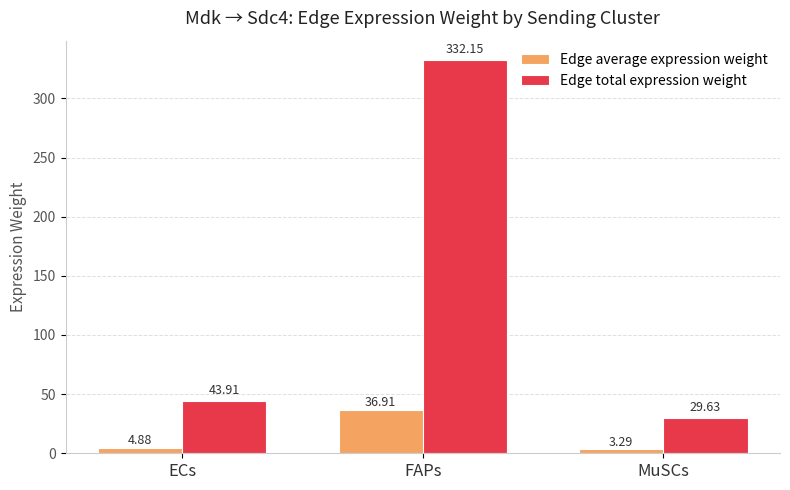

At ECs, list the series in order from smallest to largest.

Edge average expression weight, Edge total expression weight